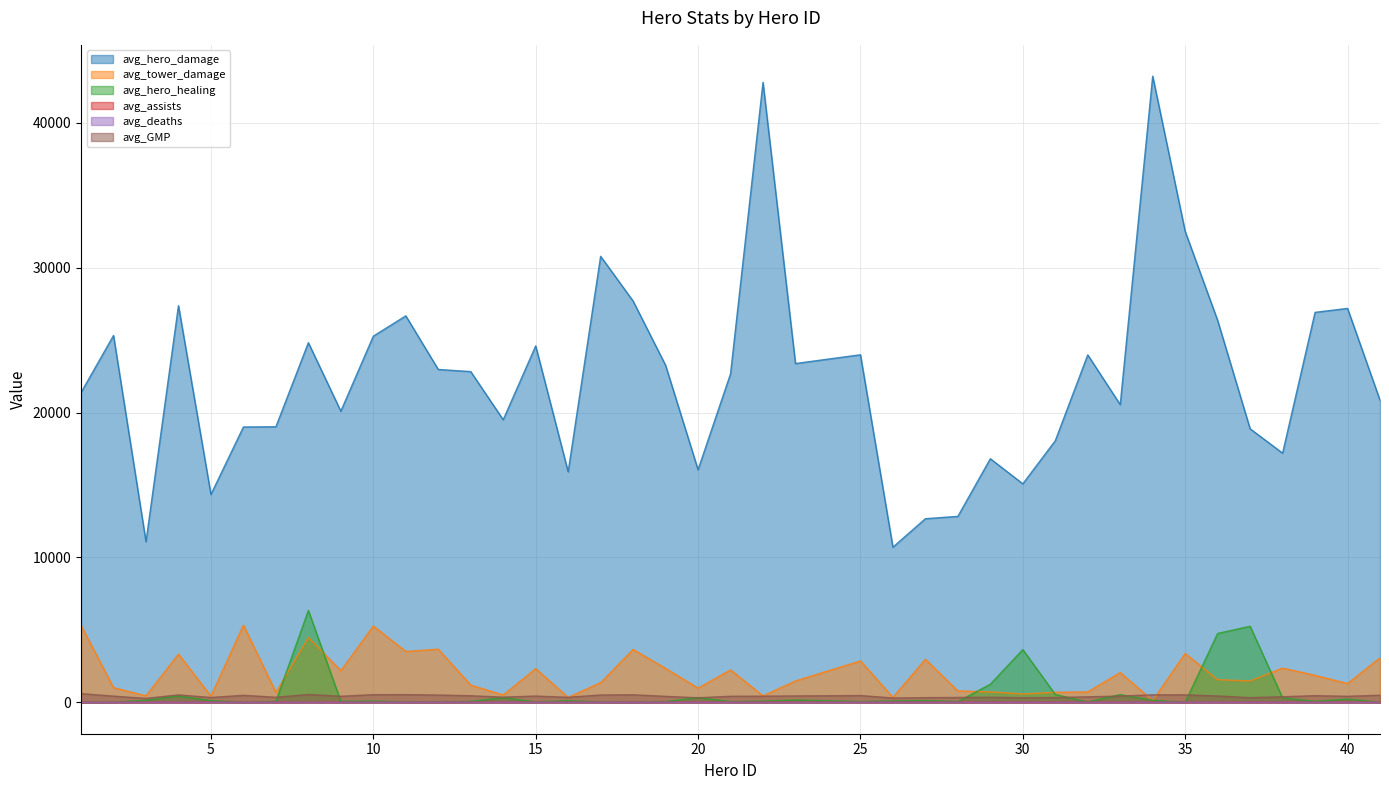

At which category does the chart reach its peak across all series?

34